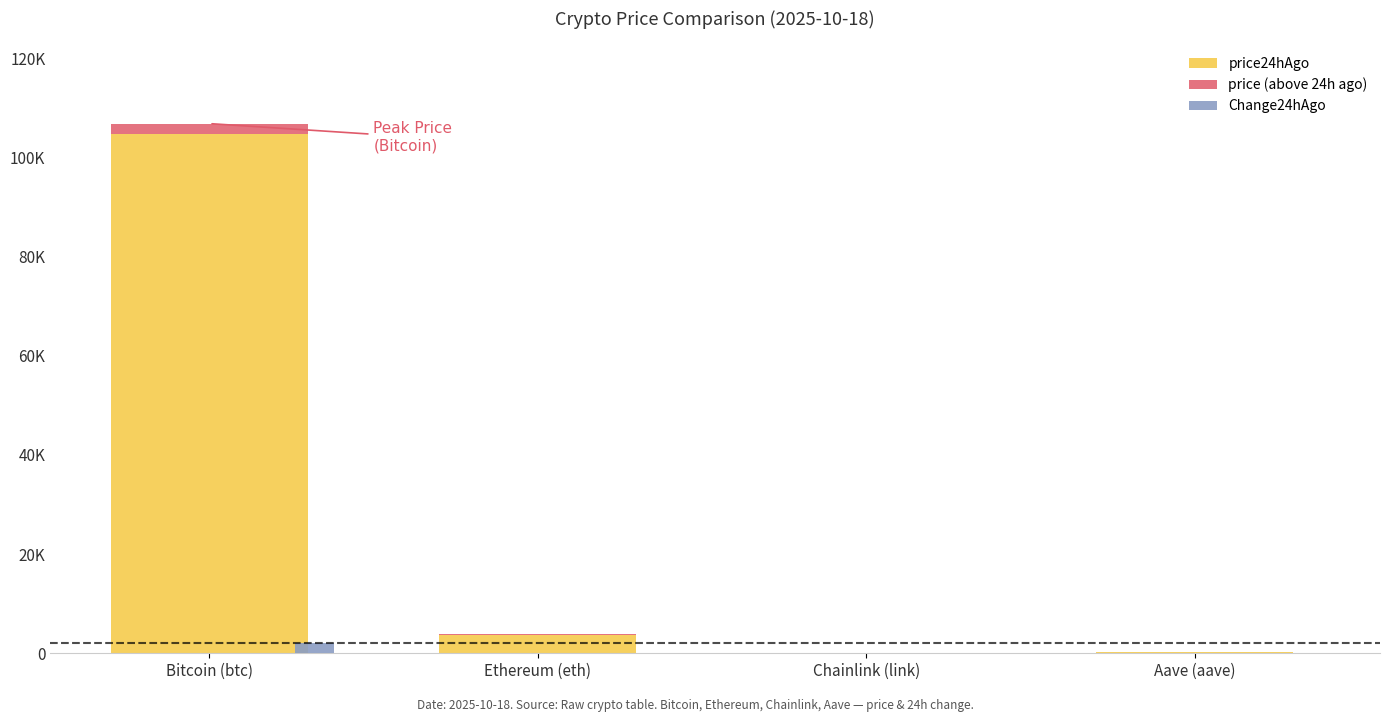

Which series has the largest range (max minus min)?

price24hAgo